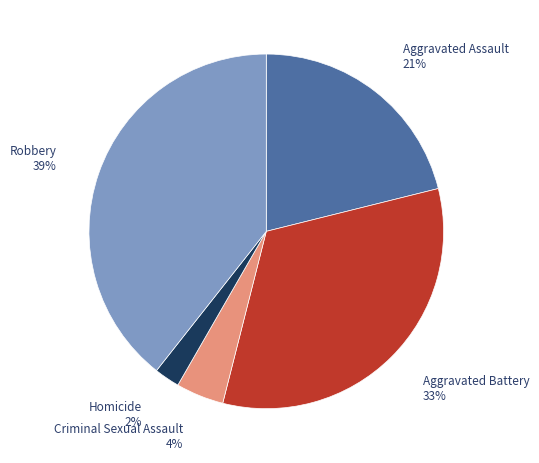

Does any single category account for the majority?

No